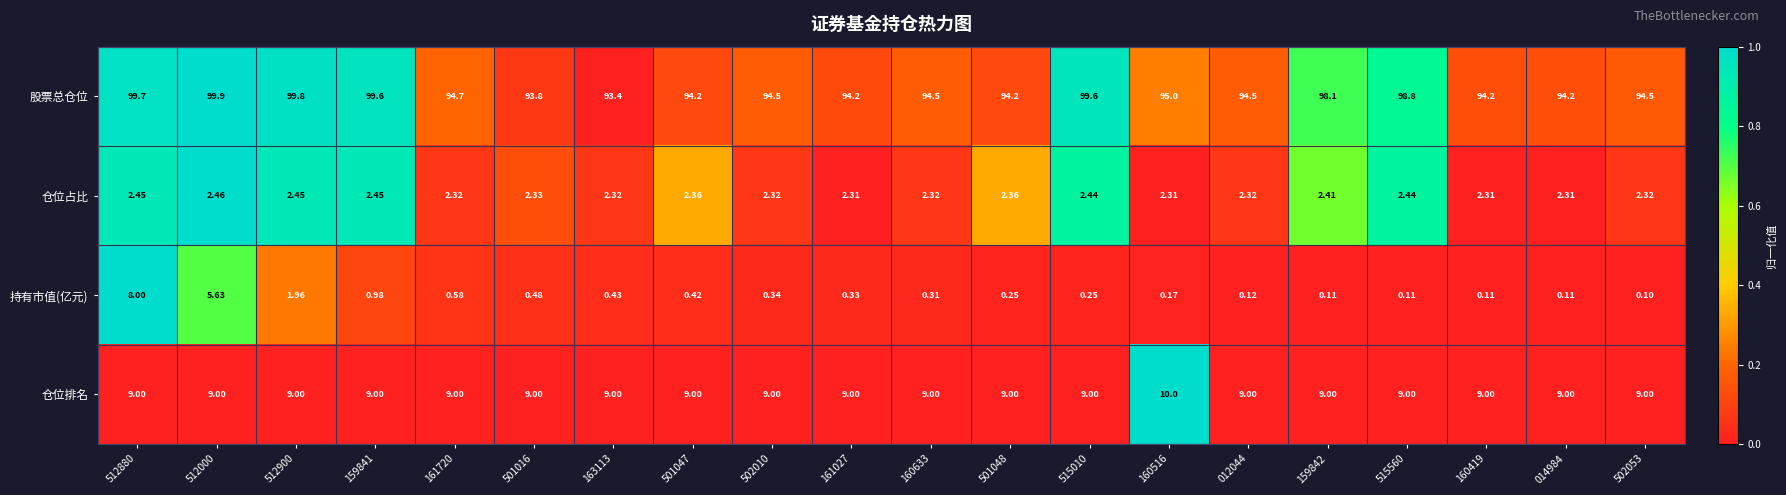

Is the value of 仓位占比 at 501048 greater than the value of 仓位排名 at 501016?

No